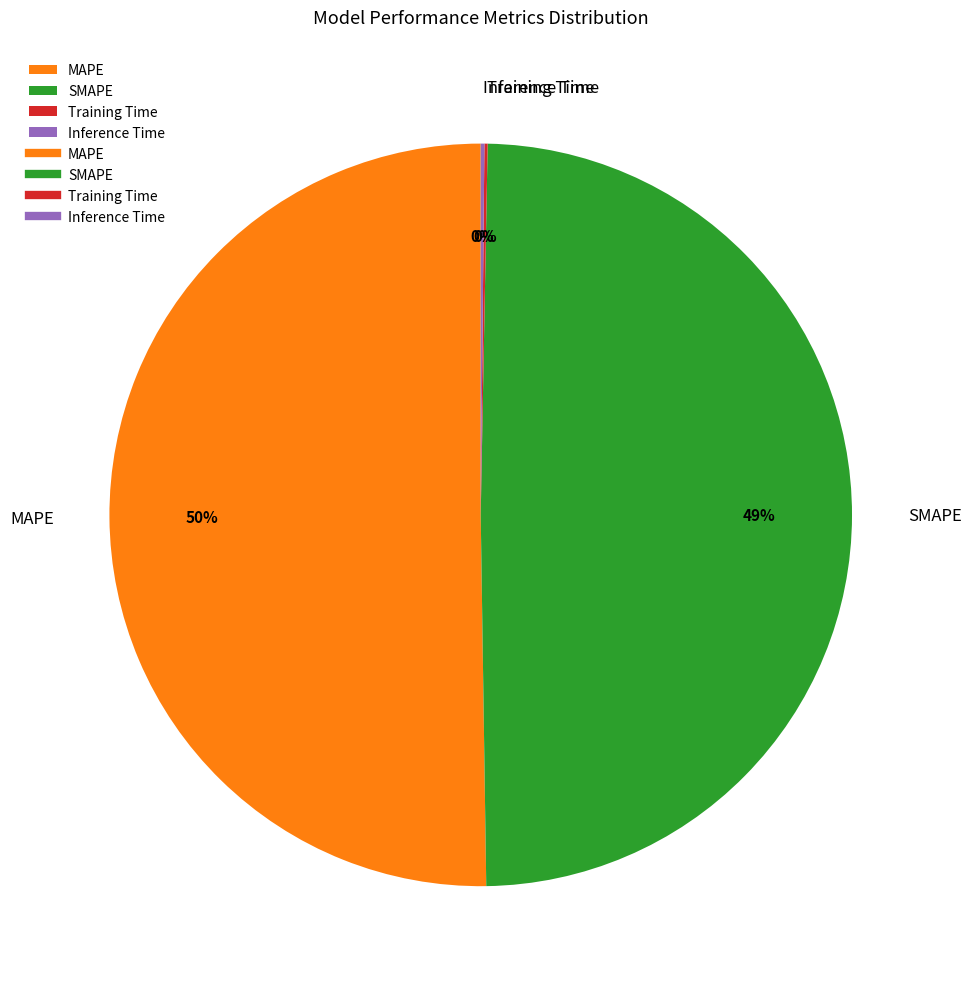

What is the largest slice in the pie chart?

MAPE